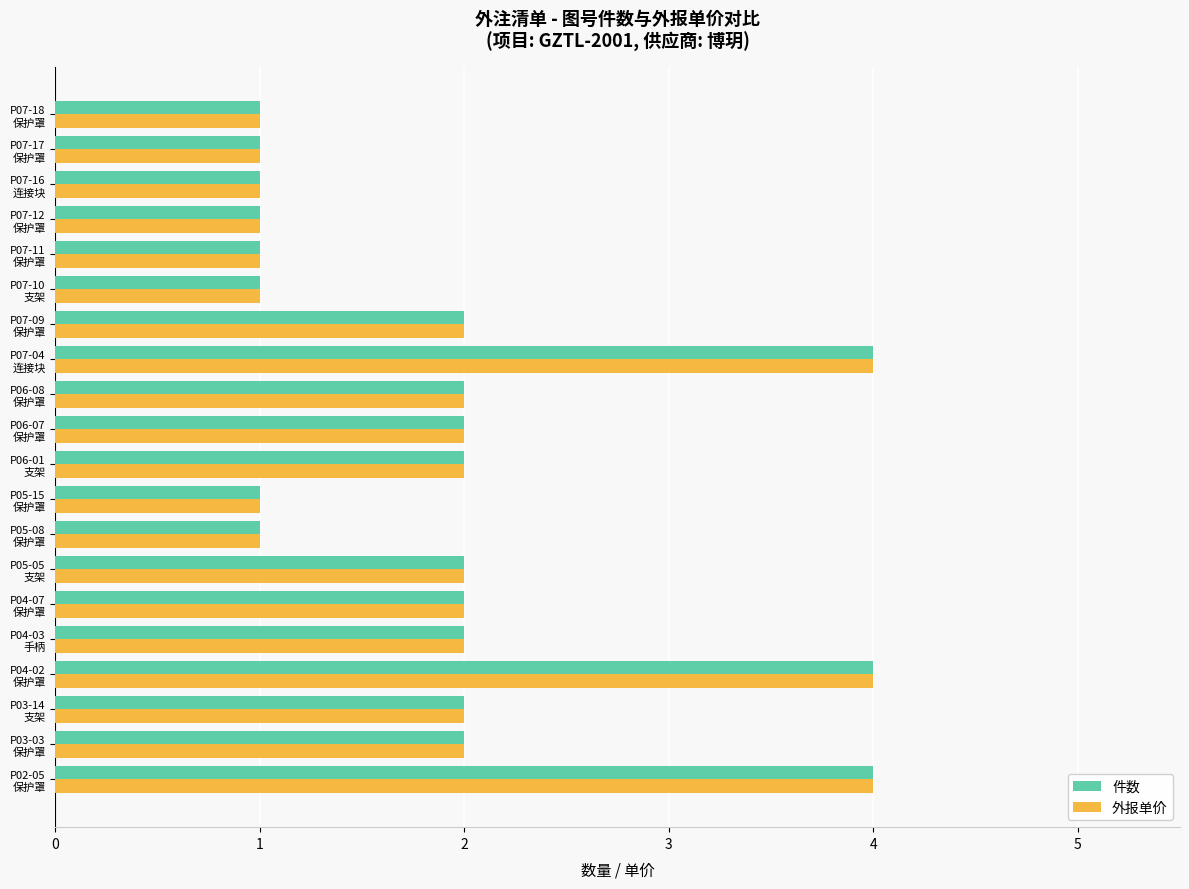

What is the lowest value of the 件数 series?

1